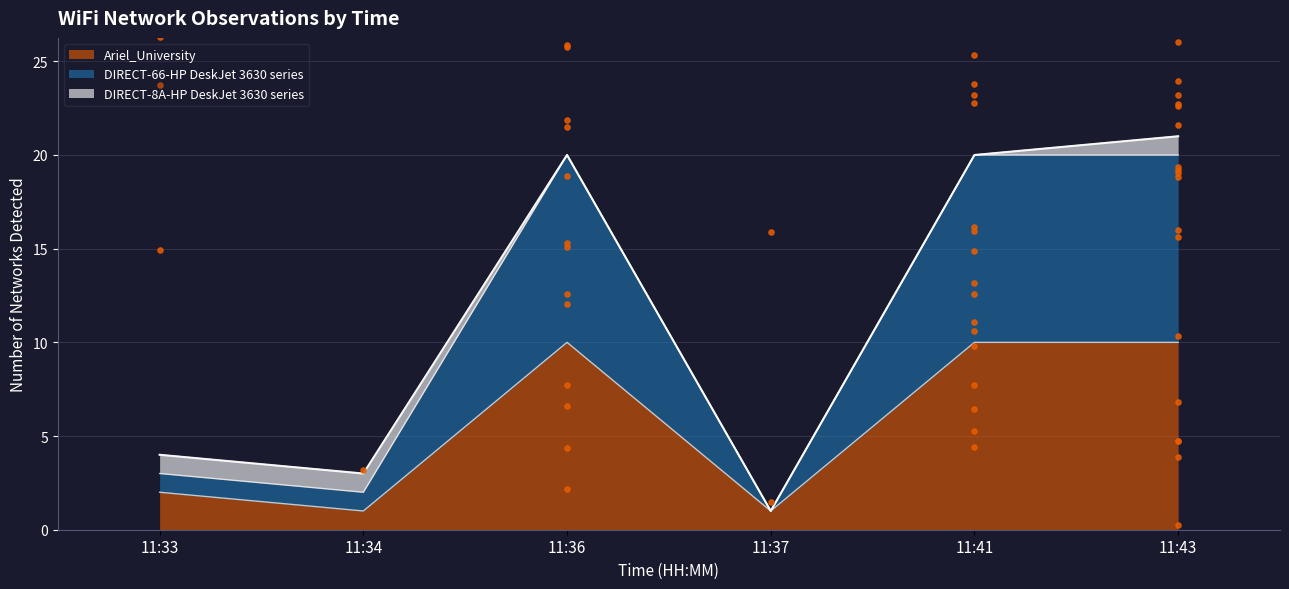

Which series reaches the minimum Y coordinate?

Ariel_University